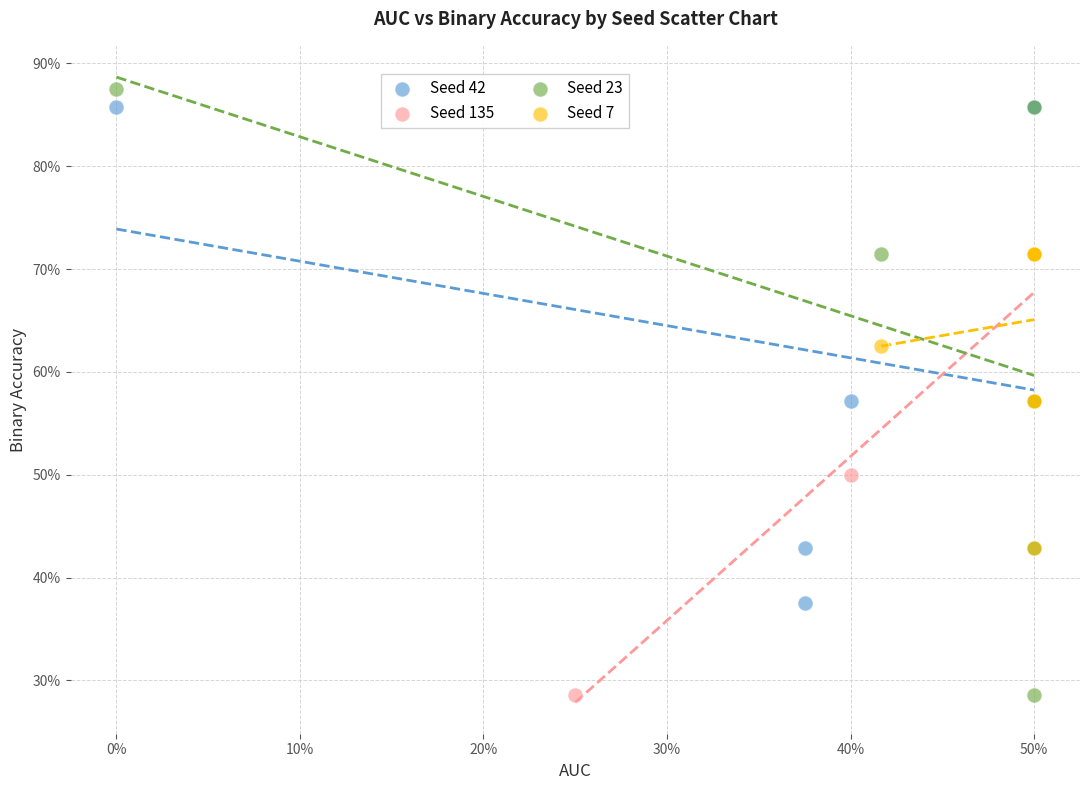

Which series has the largest Y range (max minus min)?

Seed 23